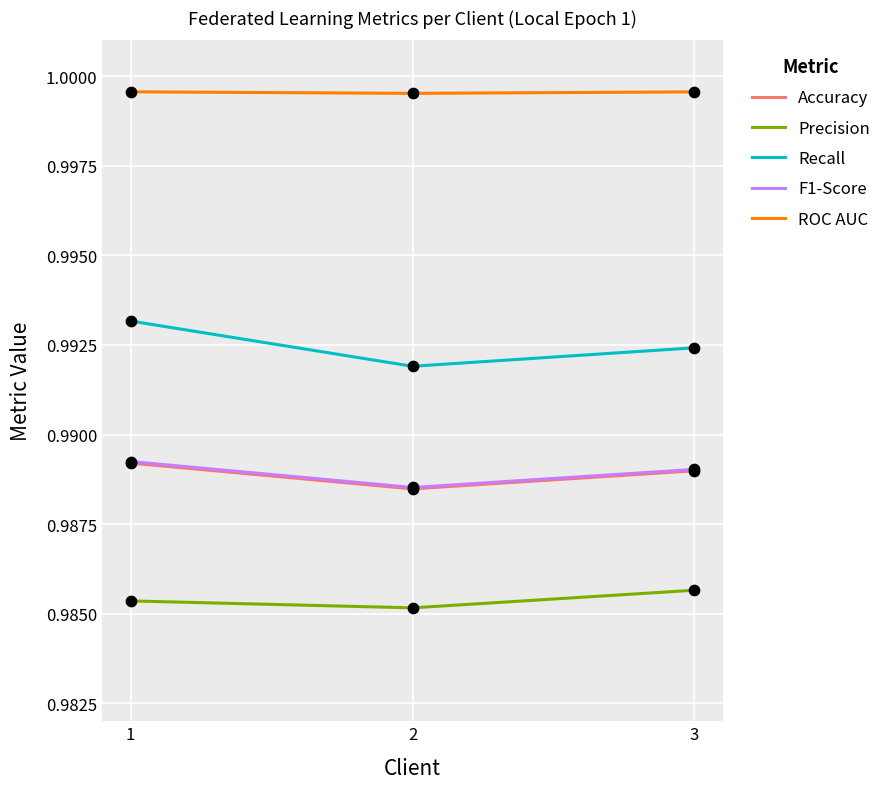

What is the total value across all series at 3?

5.0